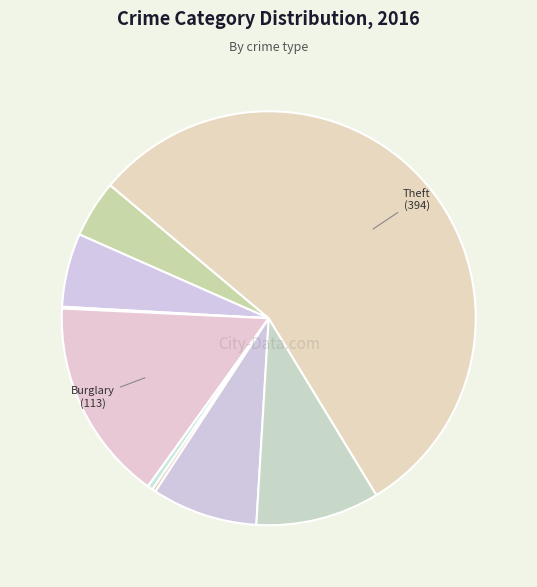

Count the number of slices in the pie.

9